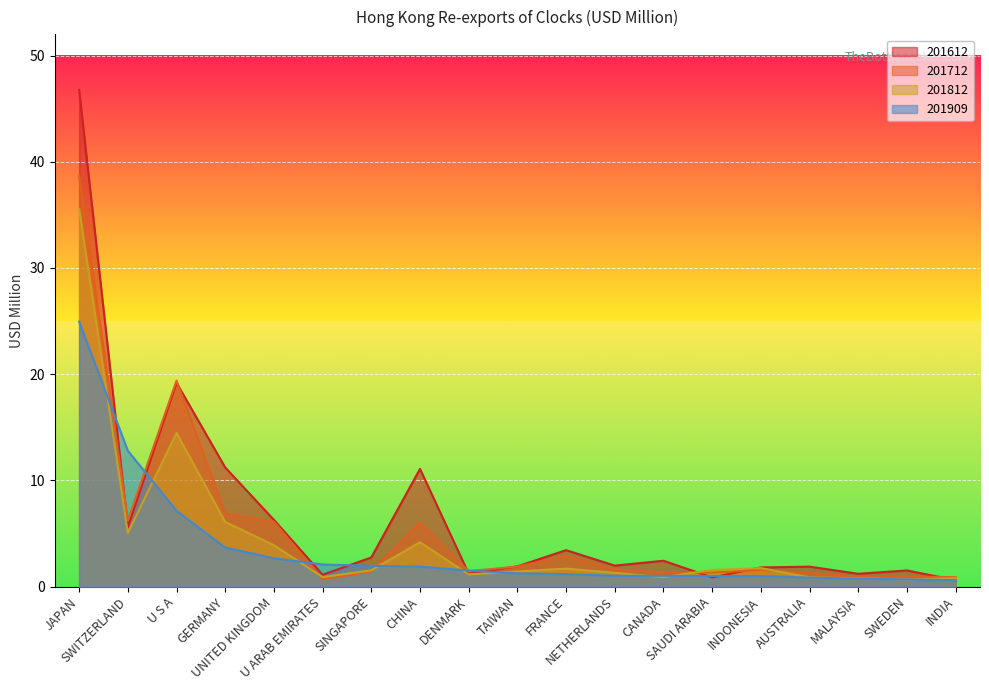

What is the sum of the 201909 values at FRANCE and GERMANY?

4.8